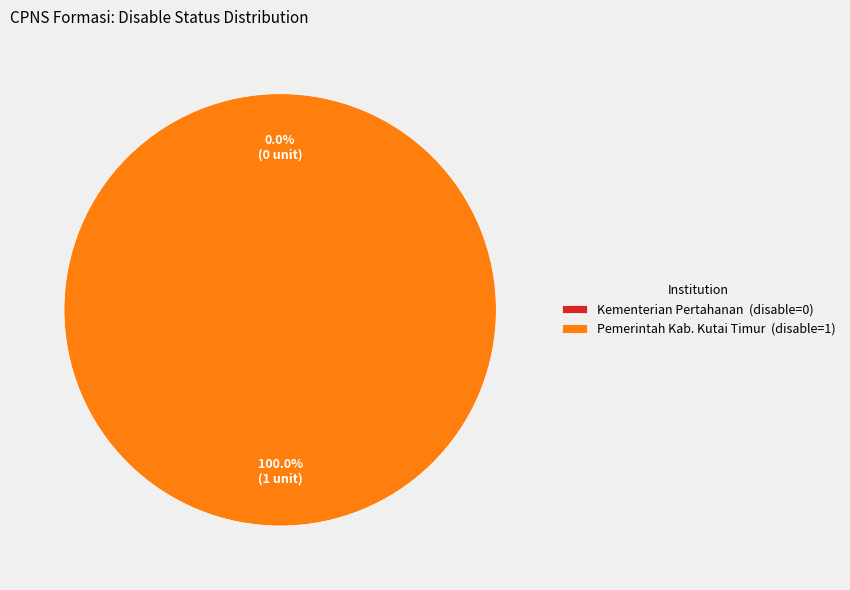

To the nearest percent, what is the difference between the largest and smallest slice percentages?

100%